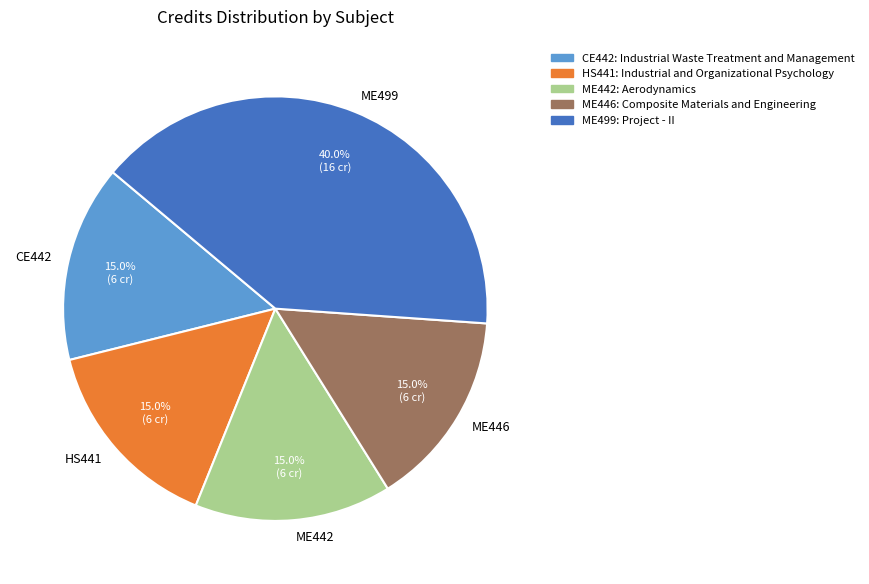

How many slices are in this pie chart?

5